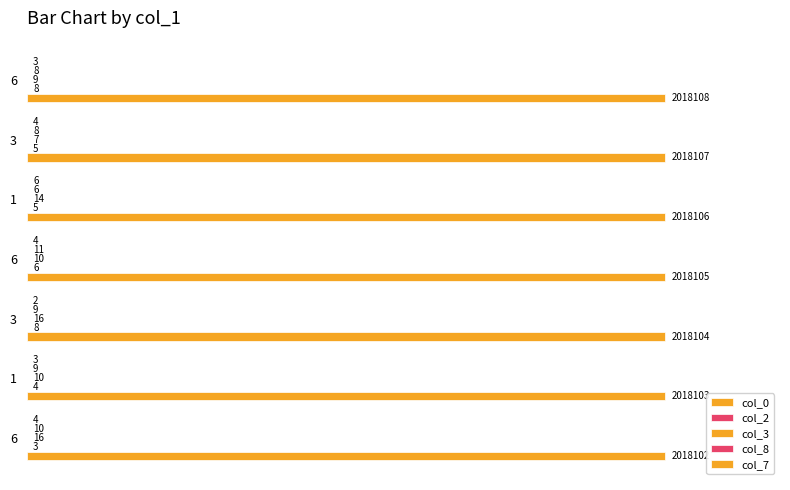

What is the lowest value of the col_8 series?

6